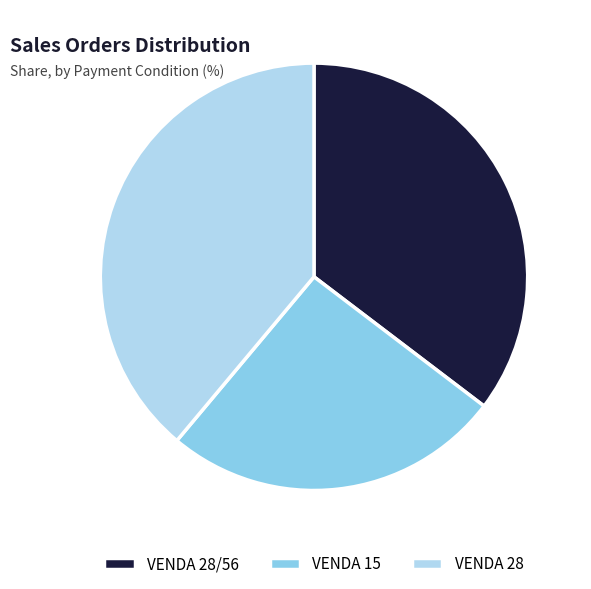

Rank the categories by value from lowest to highest.

VENDA 15, VENDA 28/56, VENDA 28